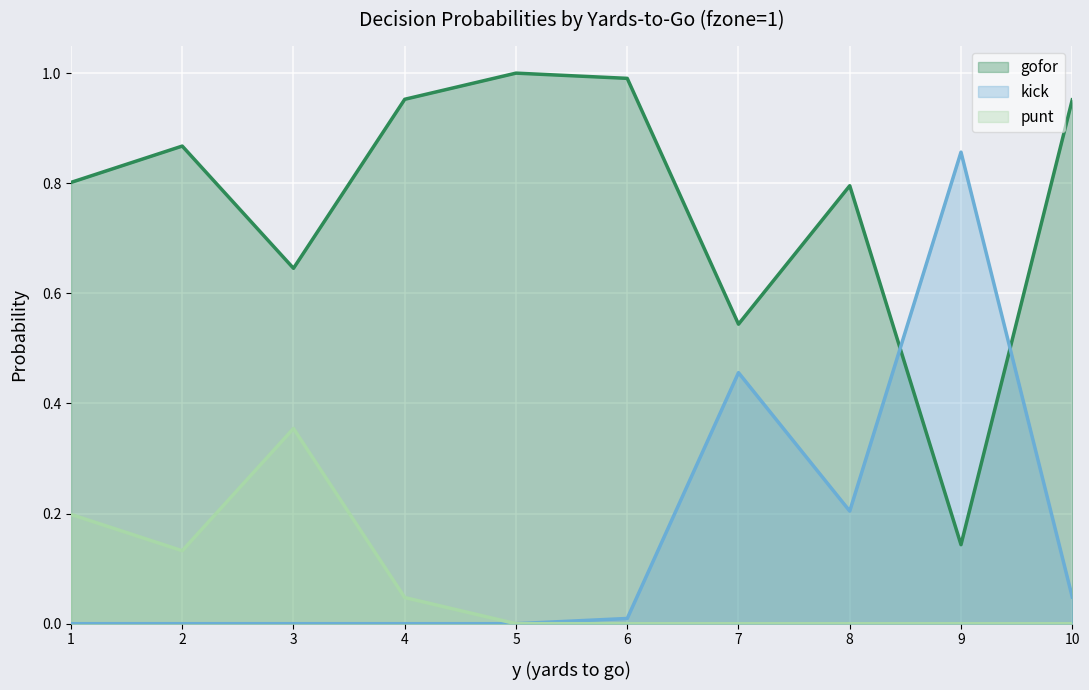

Which label corresponds to the largest value in the chart?

5